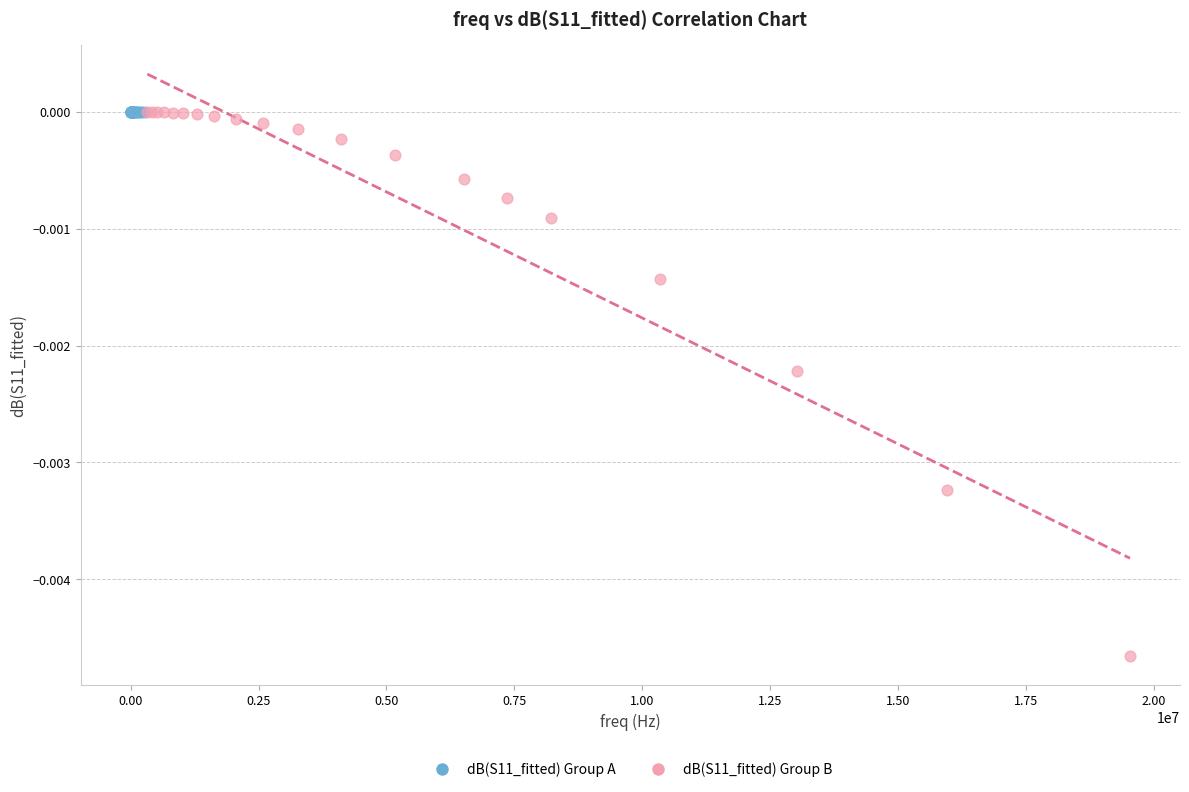

Which series contains the lowest Y value?

dB(S11_fitted) Group B